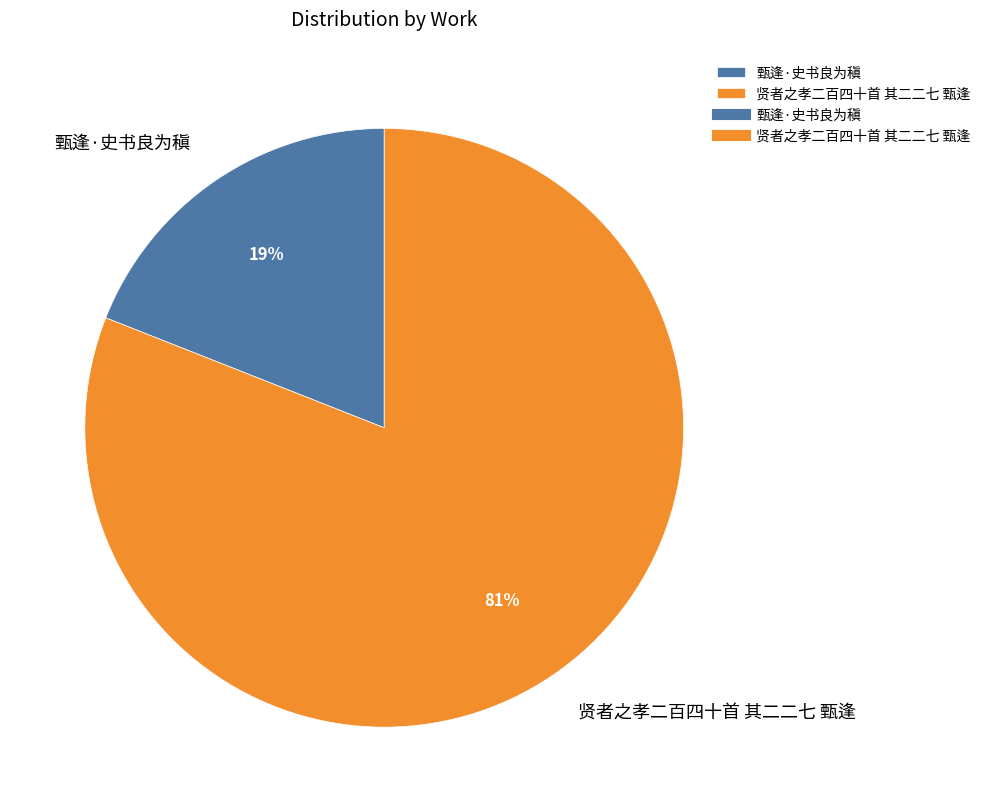

What percentage is the 甄逢·史书良为稹 slice, to the nearest percent?

19%